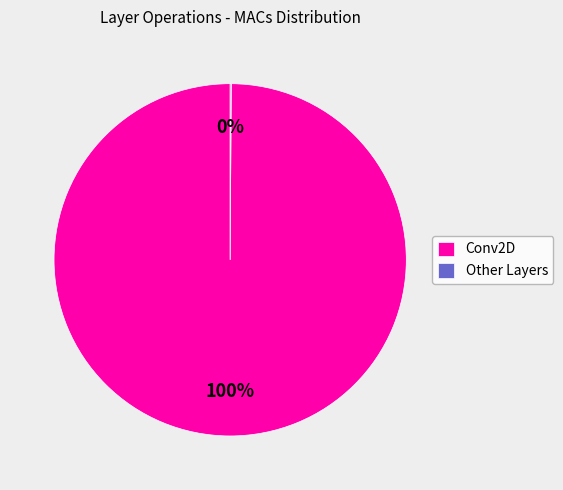

What percentage is the Conv2D slice, to the nearest percent?

100%